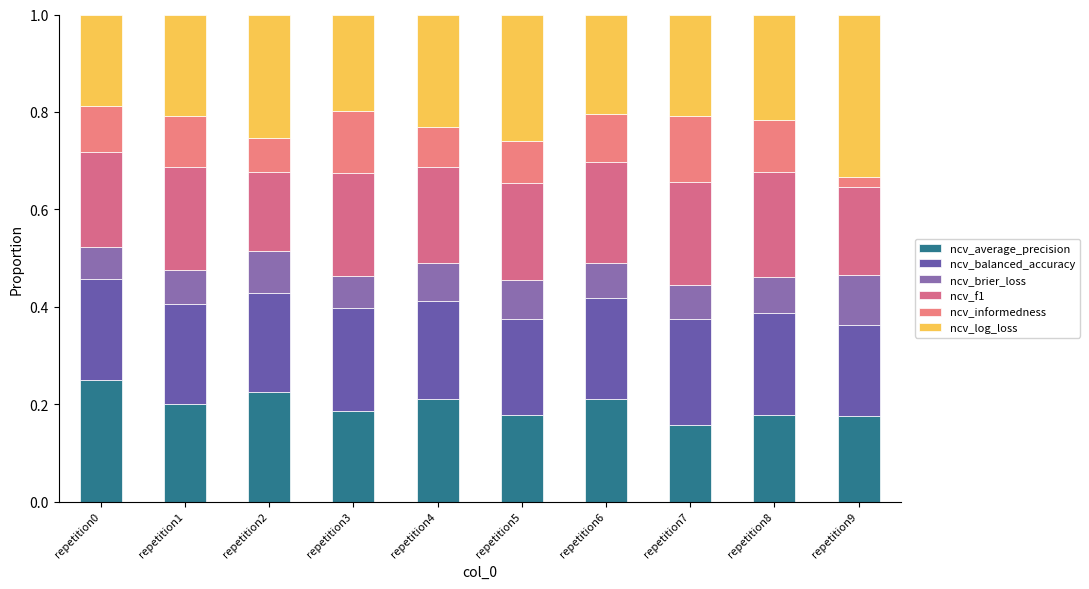

Does the chart contain any negative values?

No